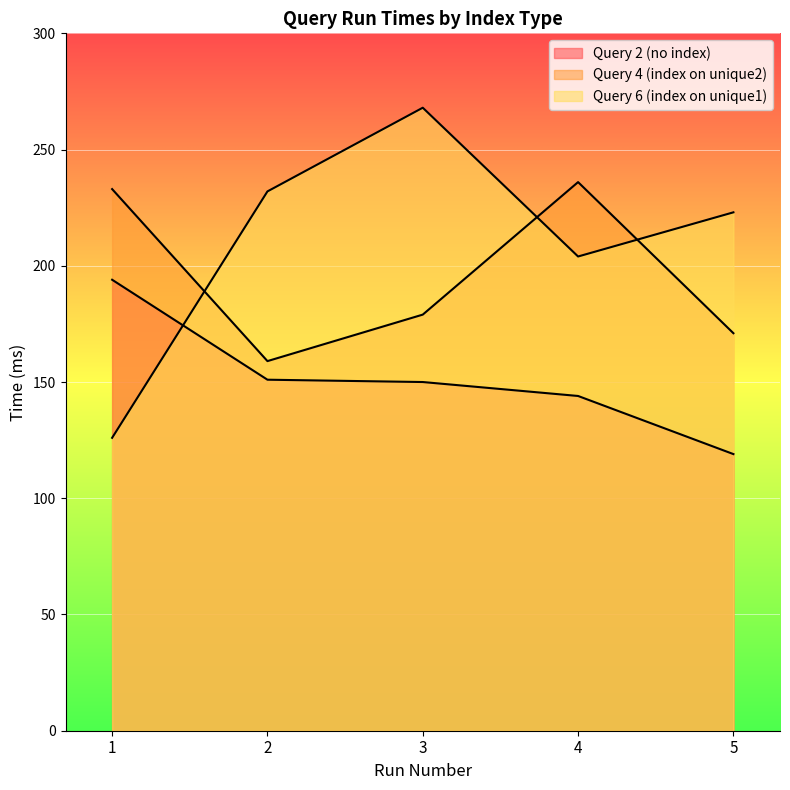

What is the smallest value displayed?

119